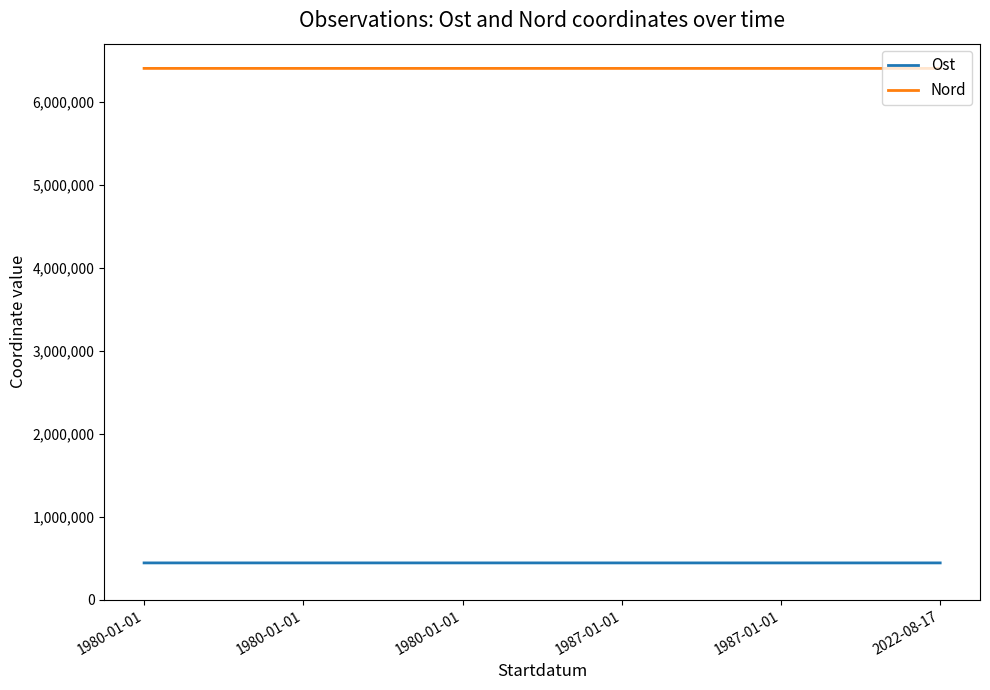

List the series in order of their overall mean, lowest first.

Ost, Nord